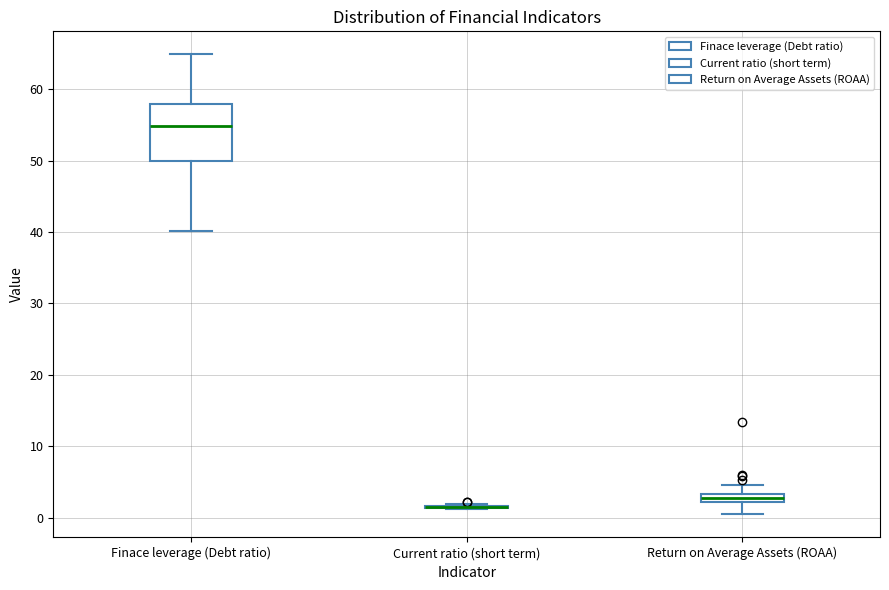

Comparing the boxes themselves (not the whiskers), which one is the tallest?

Finace leverage (Debt ratio)